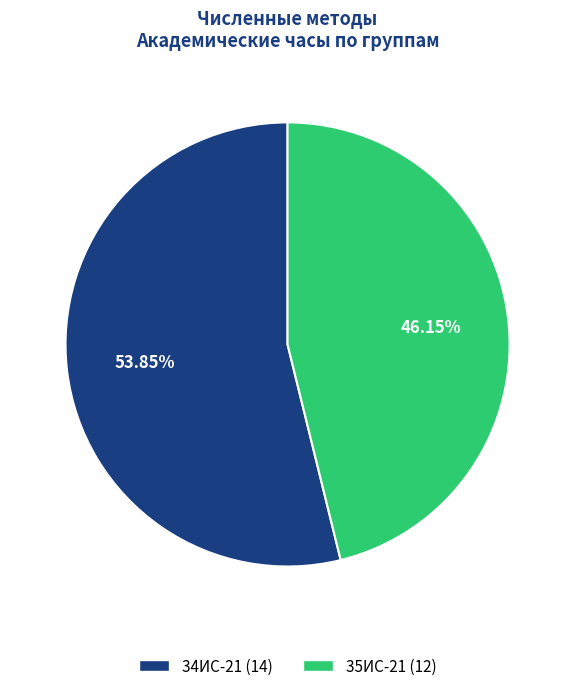

Does 35ИС-21 account for over 50% of the chart?

No